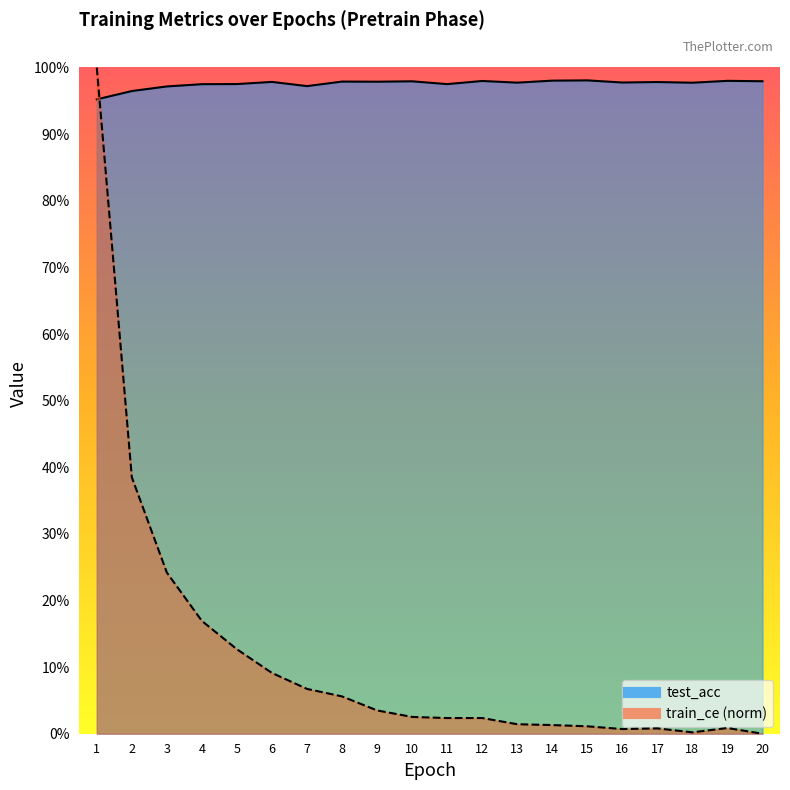

Reading left to right, what are all the values shown in this chart?

train_ce: 1=1.0	2=0.4	3=0.2	4=0.2	5=0.1	6=0.1	7=0.1	8=0.1	9=0.0	10=0.0	11=0.0	12=0.0	13=0.0	14=0.0	15=0.0	16=0.0	17=0.0	18=0.0	19=0.0	20=0.0
test_acc: 1=1.0	2=1.0	3=1.0	4=1.0	5=1.0	6=1.0	7=1.0	8=1.0	9=1.0	10=1.0	11=1.0	12=1.0	13=1.0	14=1.0	15=1.0	16=1.0	17=1.0	18=1.0	19=1.0	20=1.0